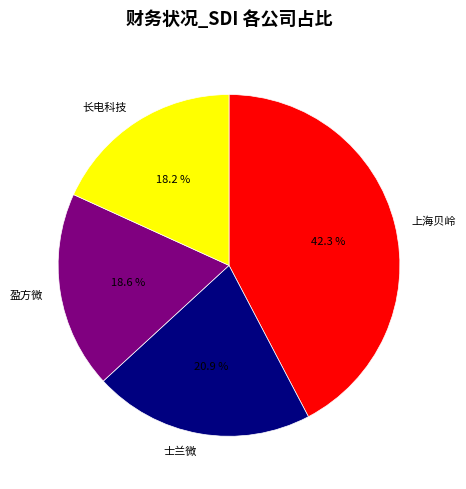

True or false: 长电科技 accounts for 18% of the total.

True